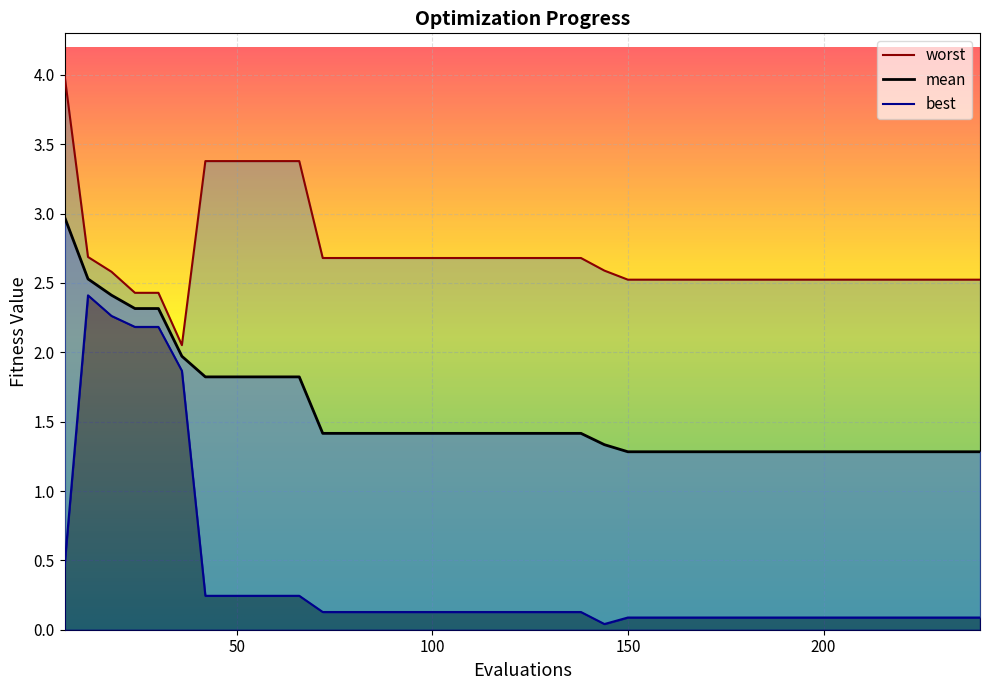

True or false: mean and best cross at least once.

False